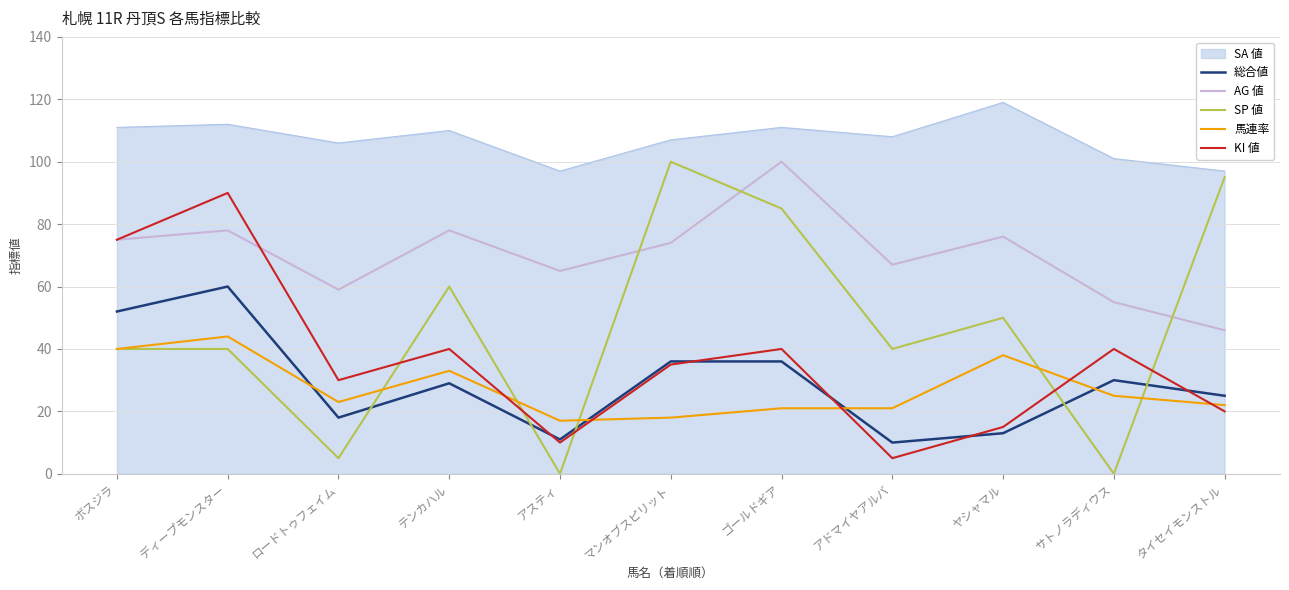

What position from the right is ヤシャマル?

3